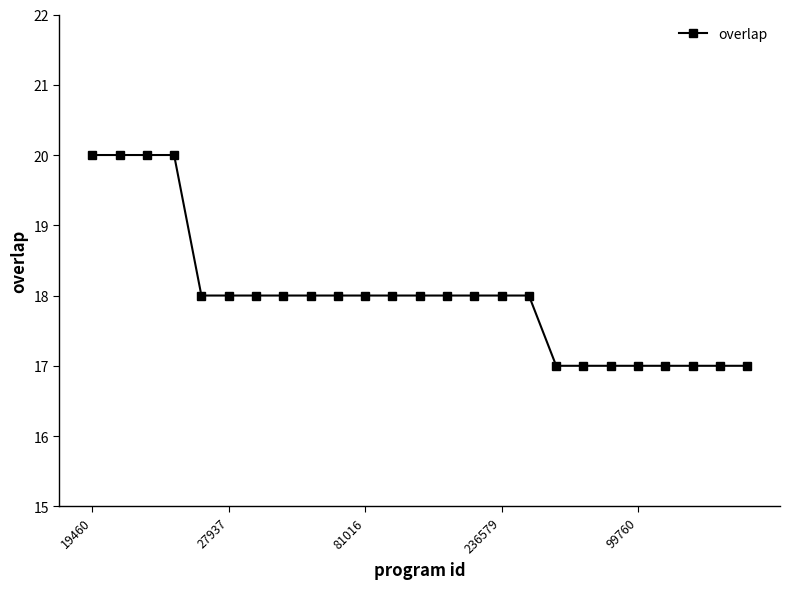

What is the sum of all values?

450